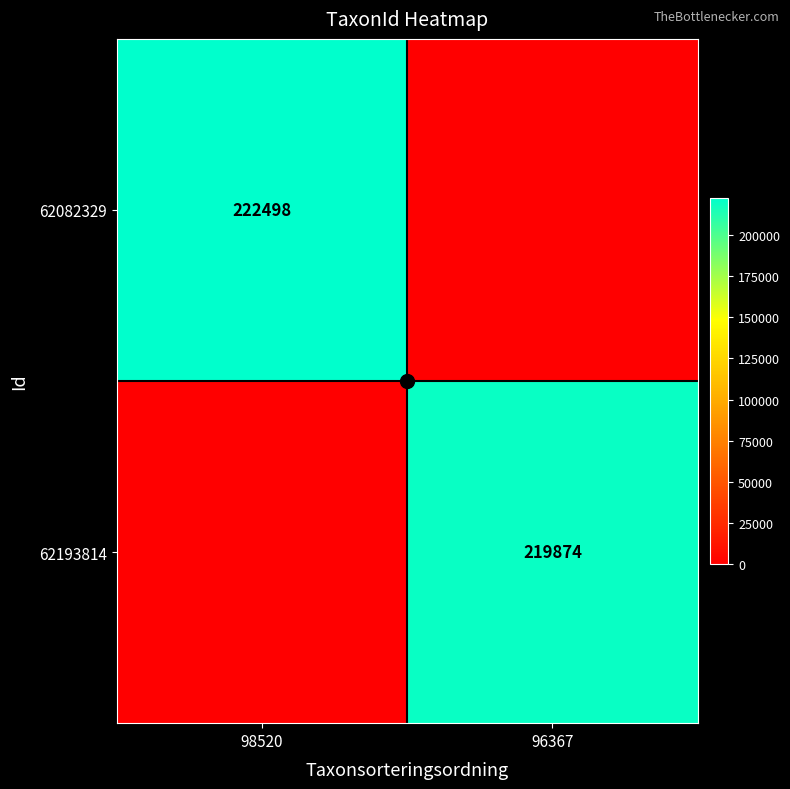

Rank the series by their maximum value, from highest to lowest.

62082329, 62193814